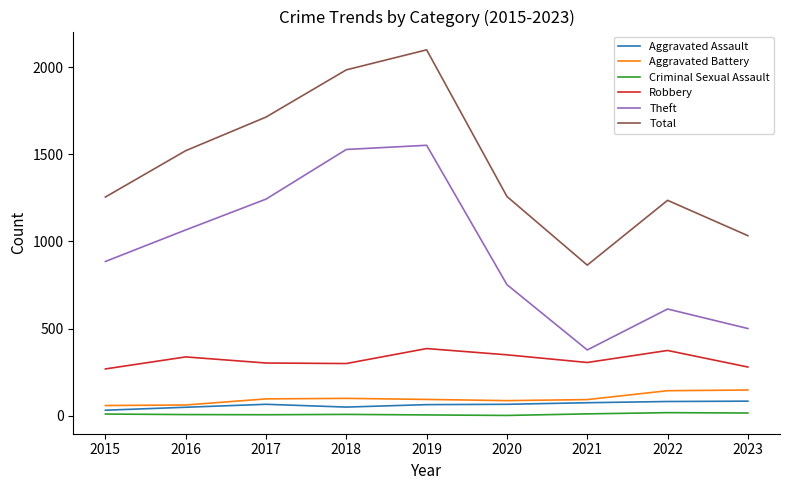

True or false: Robbery and Aggravated Battery intersect in this chart.

False